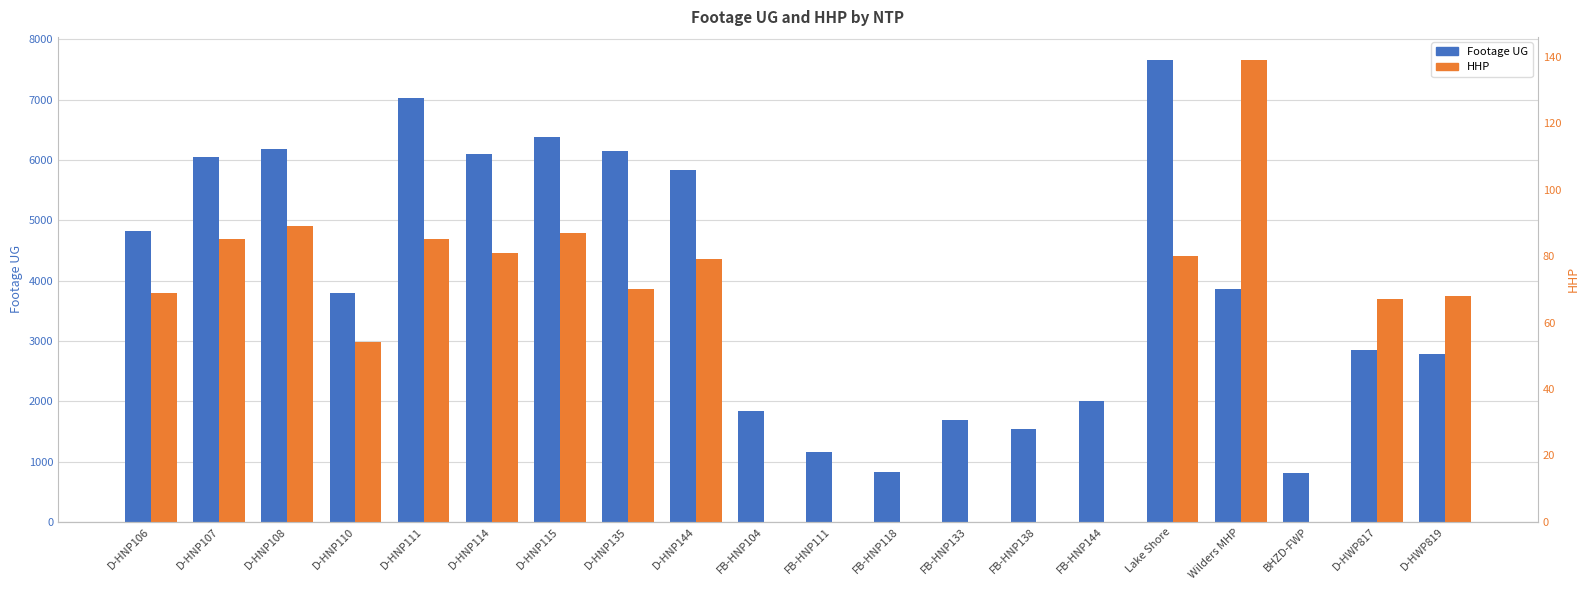

Is it true that HHP equals 0 at FB-HNP133?

True